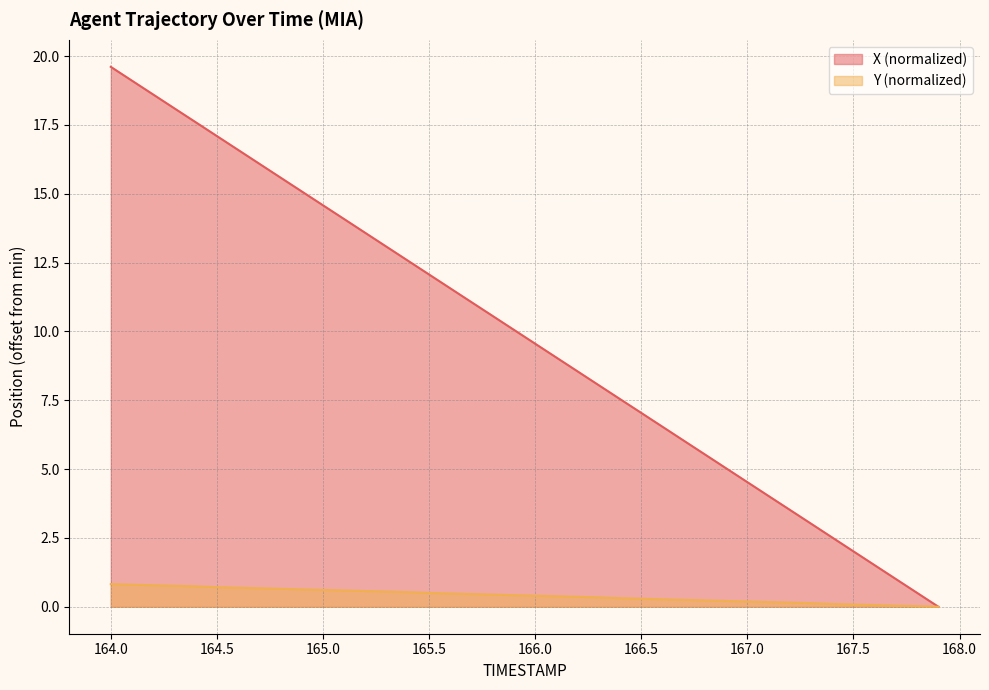

What is the sum of all X values?

392.2